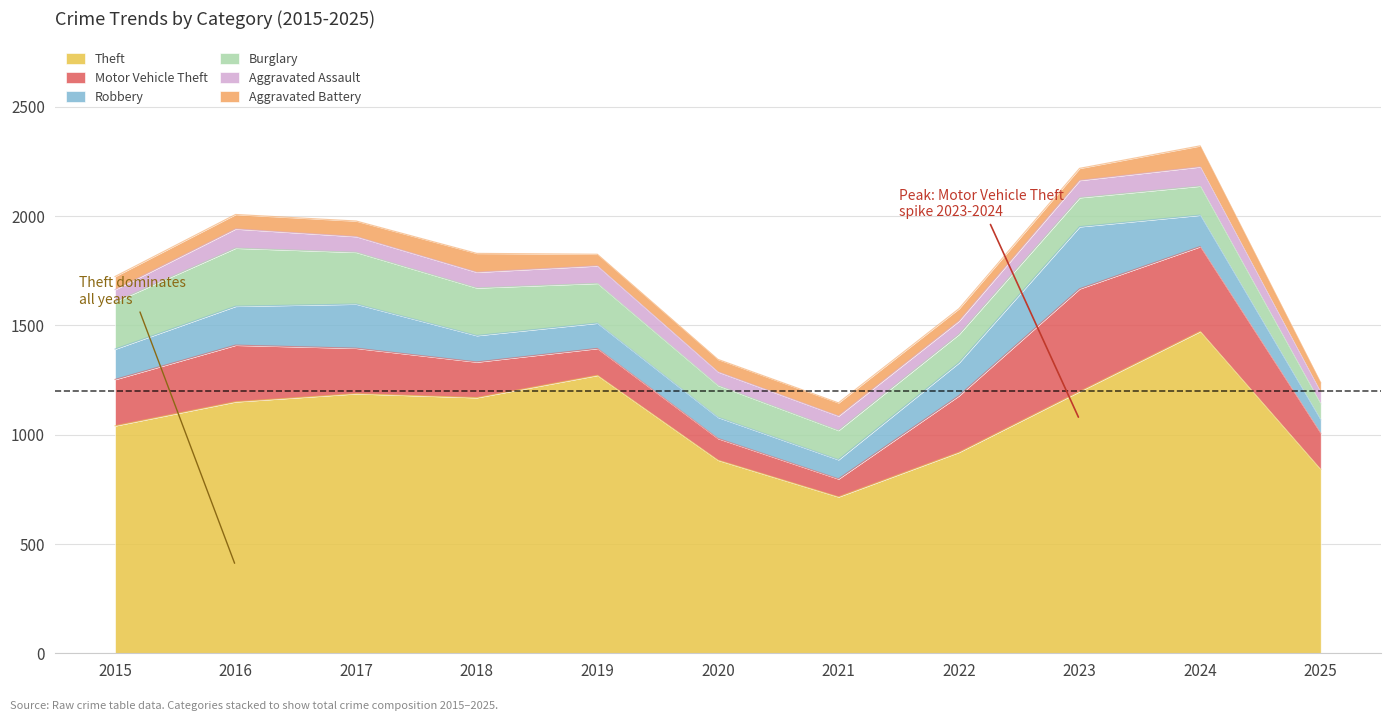

What is the total value across all series at 2024?

2322